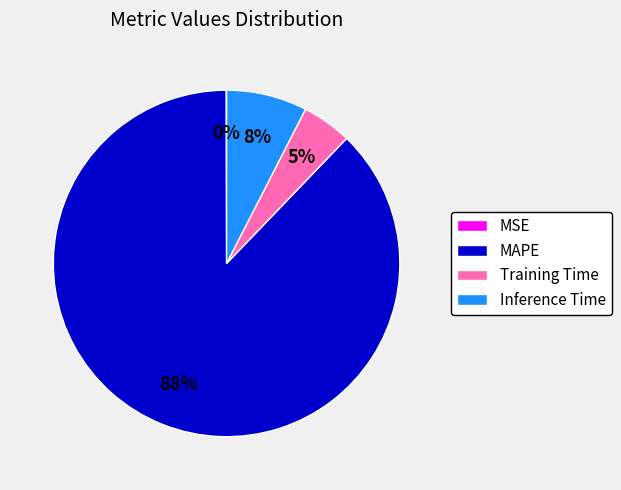

To the nearest percent, what is the average slice percentage?

25%